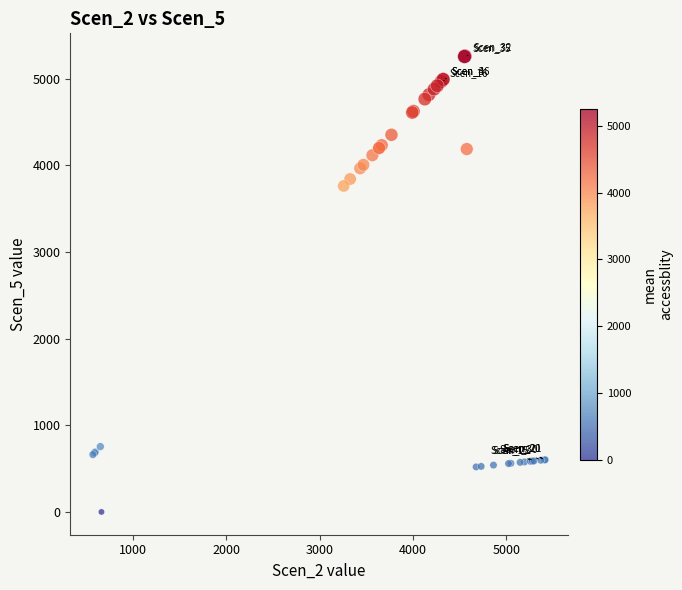

What Y value in the scatter plot is closest to 2630?

3762.5